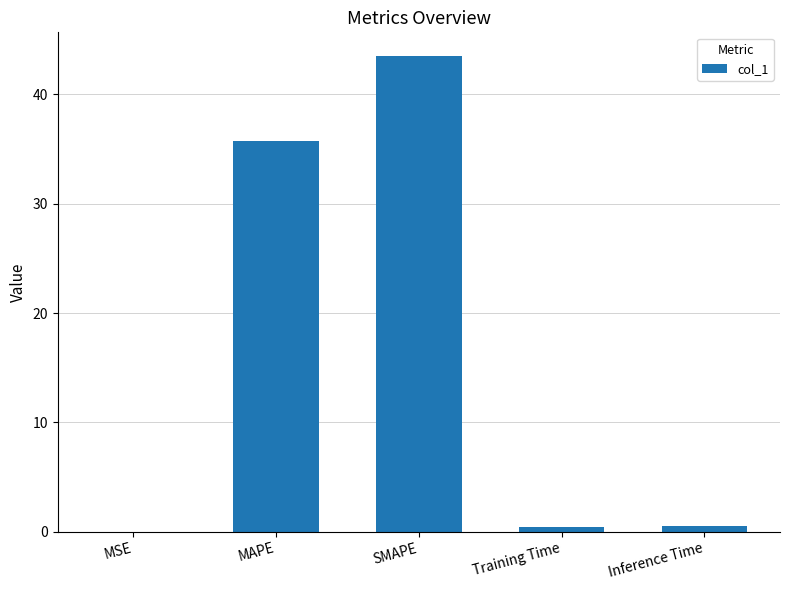

Which category has the highest value across all series?

SMAPE